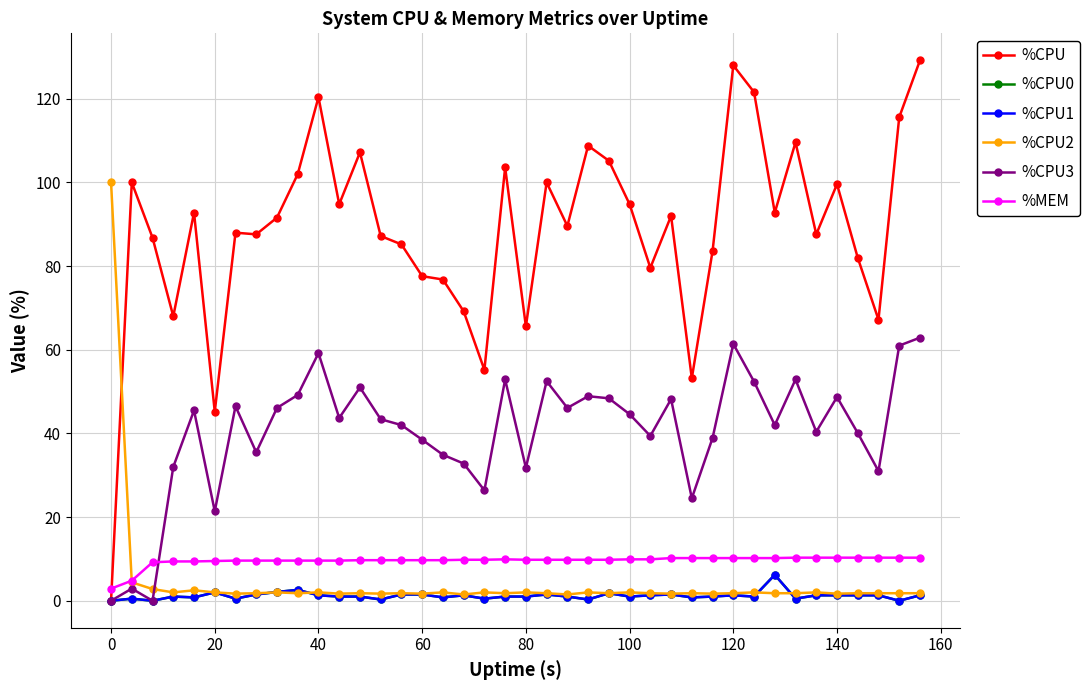

What is the sum of all %CPU2 values?

175.4